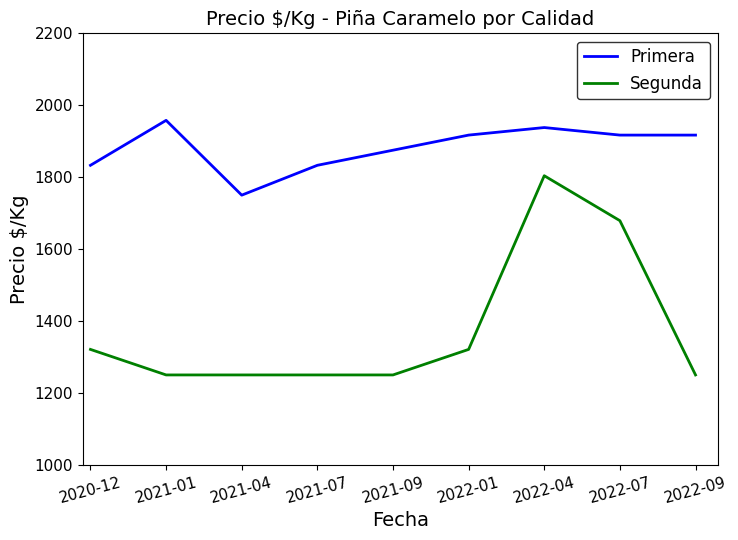

At which label does Primera reach its minimum?

2021-04